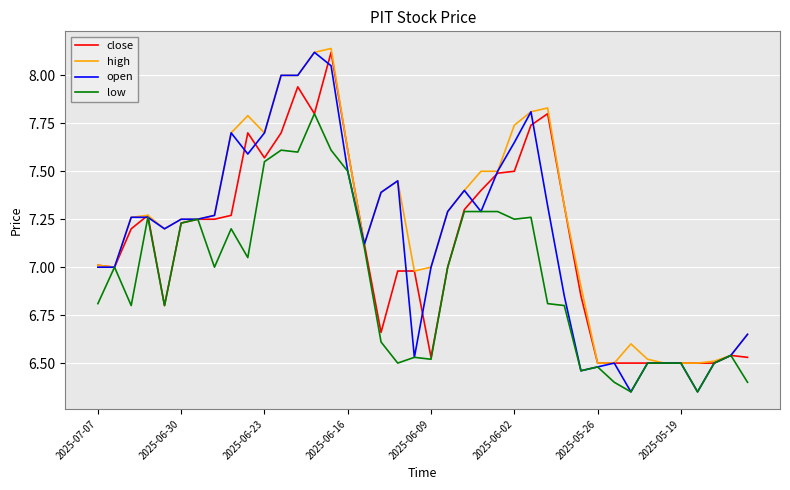

What are all the series names shown in the legend?

close, high, open, low